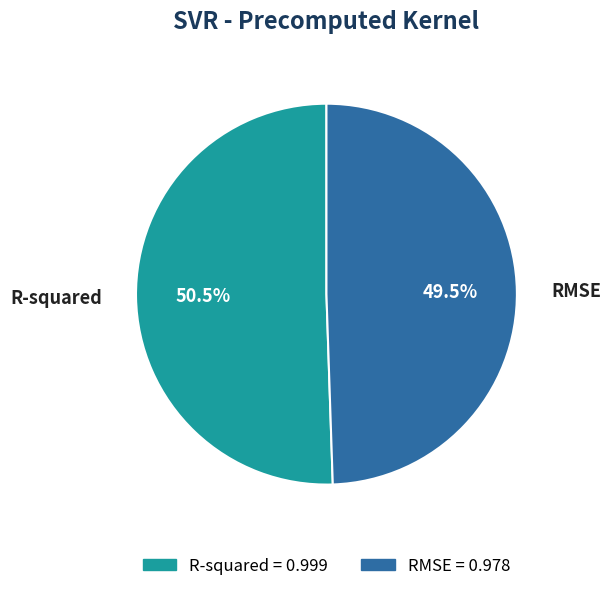

To the nearest percent, what is the difference between the RMSE and R-squared slice percentages?

1%